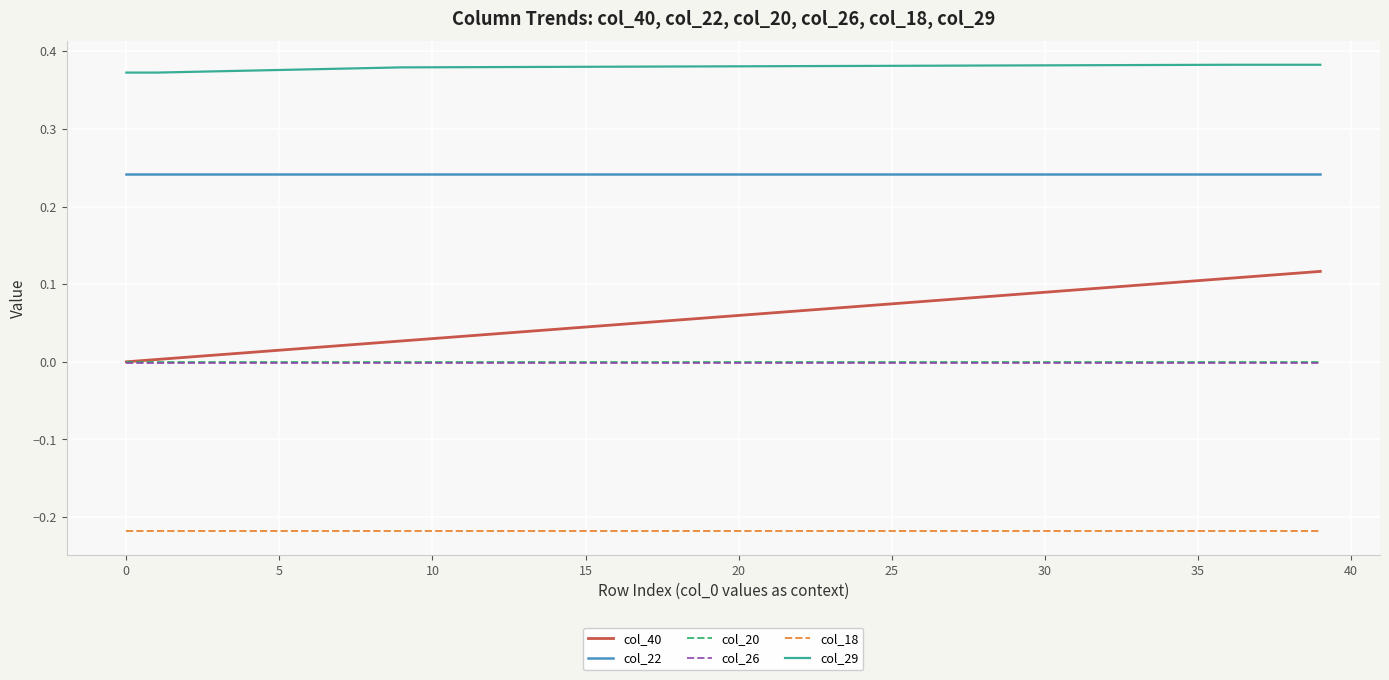

What is the sum of all col_18 values?

-8.7